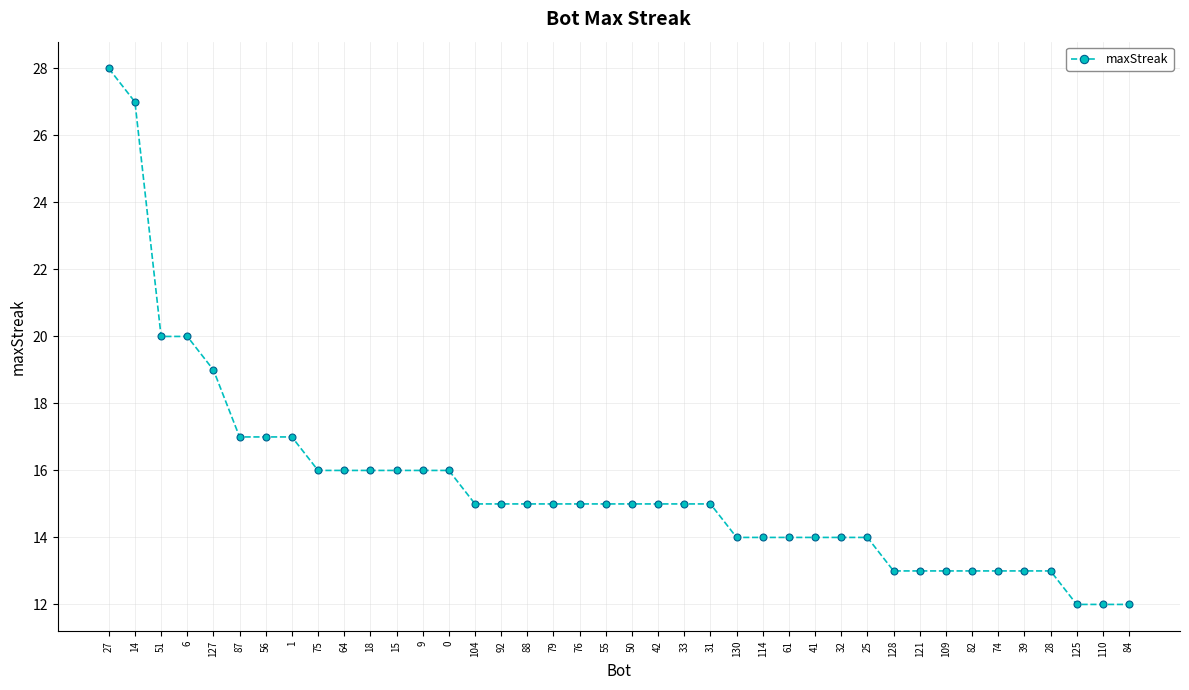

True or false: the data shows 20 at 31.

False